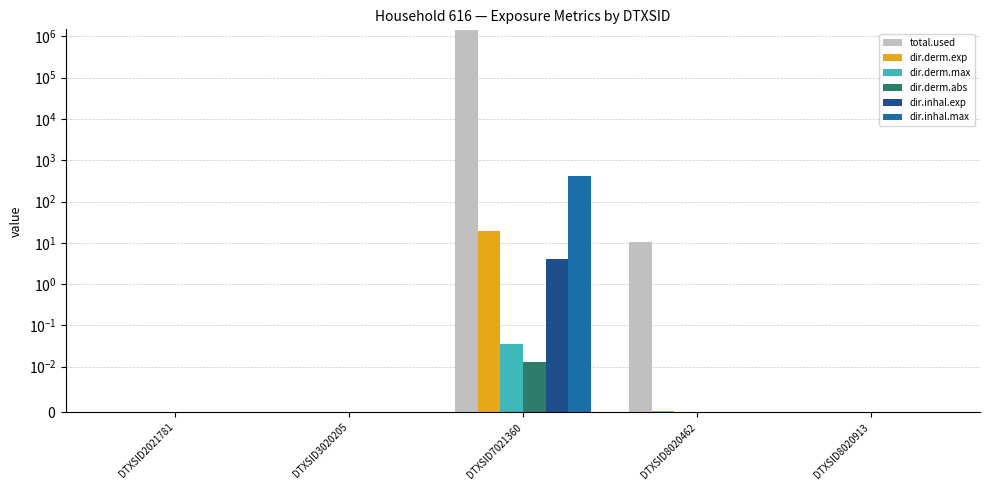

The dir.derm.abs series shows 0.0 at DTXSID8020913. True or false?

True